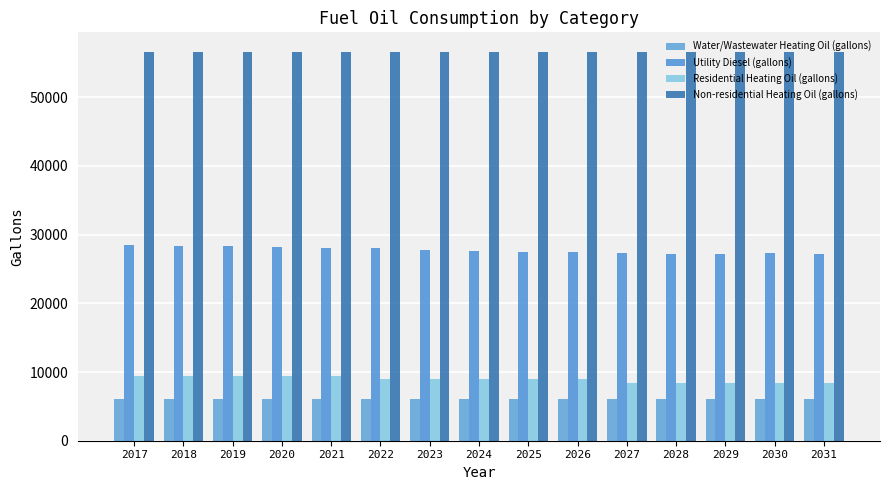

How many values in the Residential Heating Oil (gallons) series exceed 8963?

10